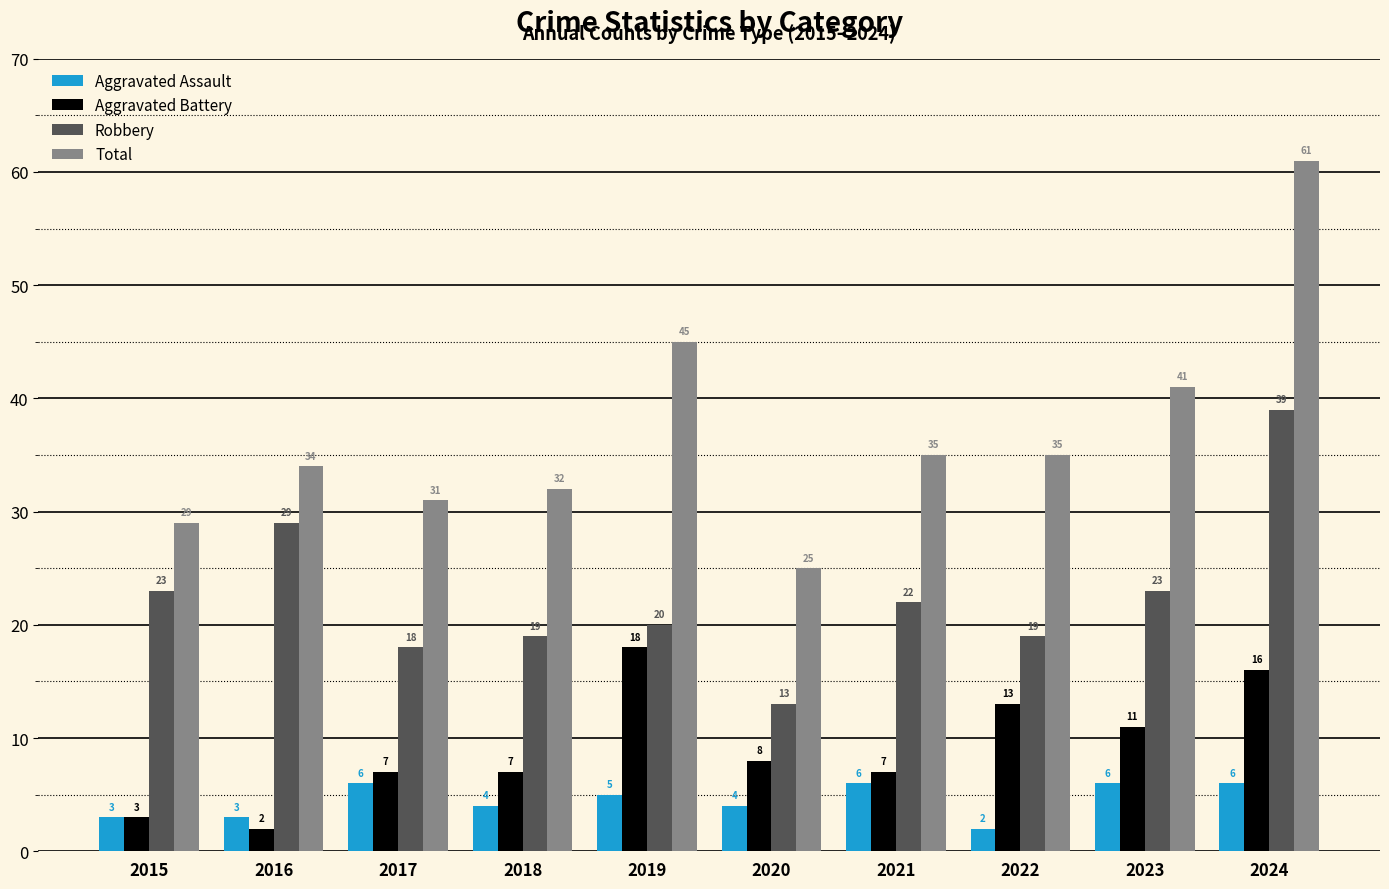

Count the Aggravated Assault values in the range 3 to 6.

9